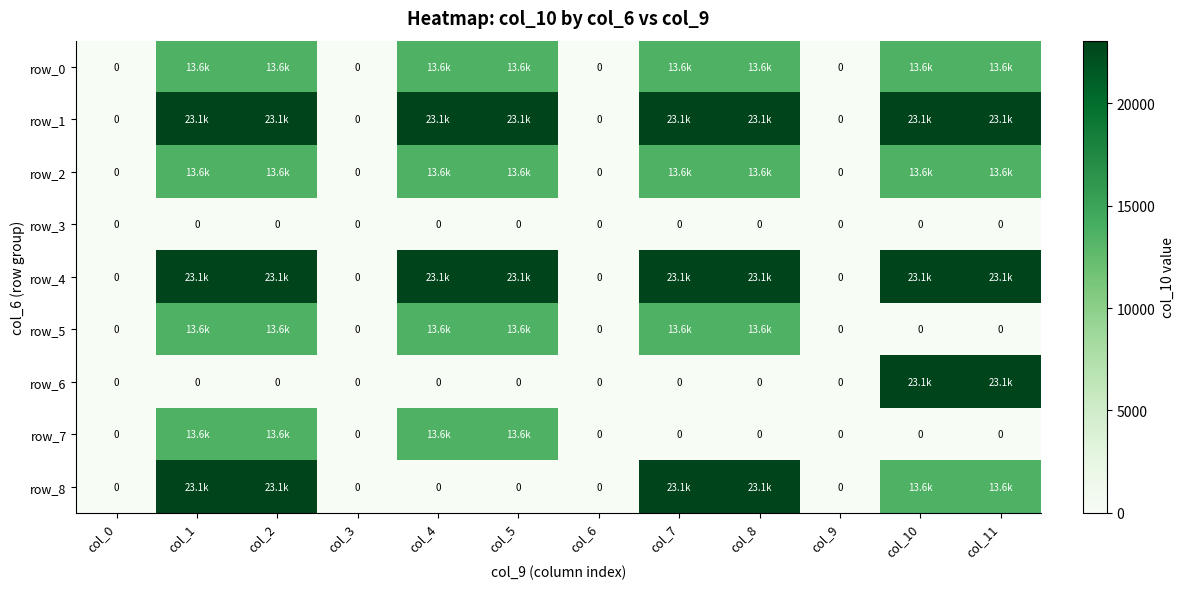

At how many categories does at least one series exceed 18720?

8